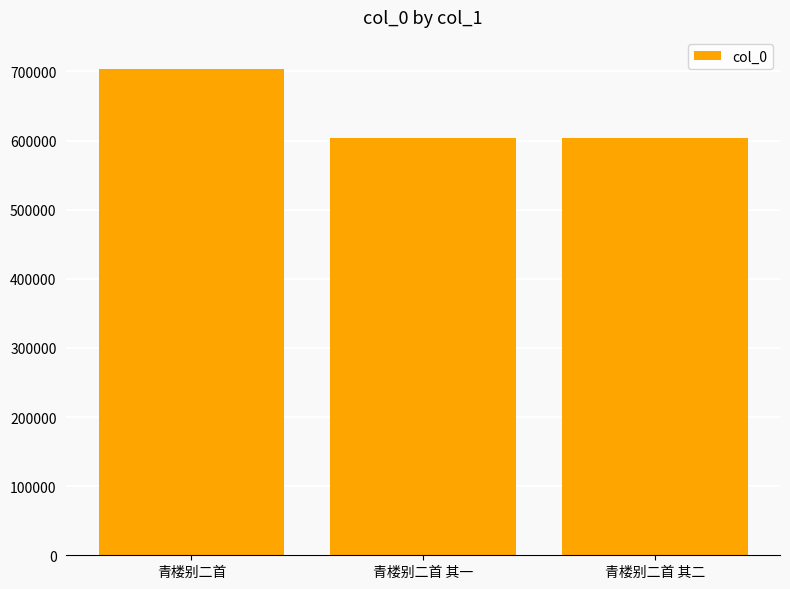

Which has a higher value, 青楼别二首 or 青楼别二首 其一?

青楼别二首